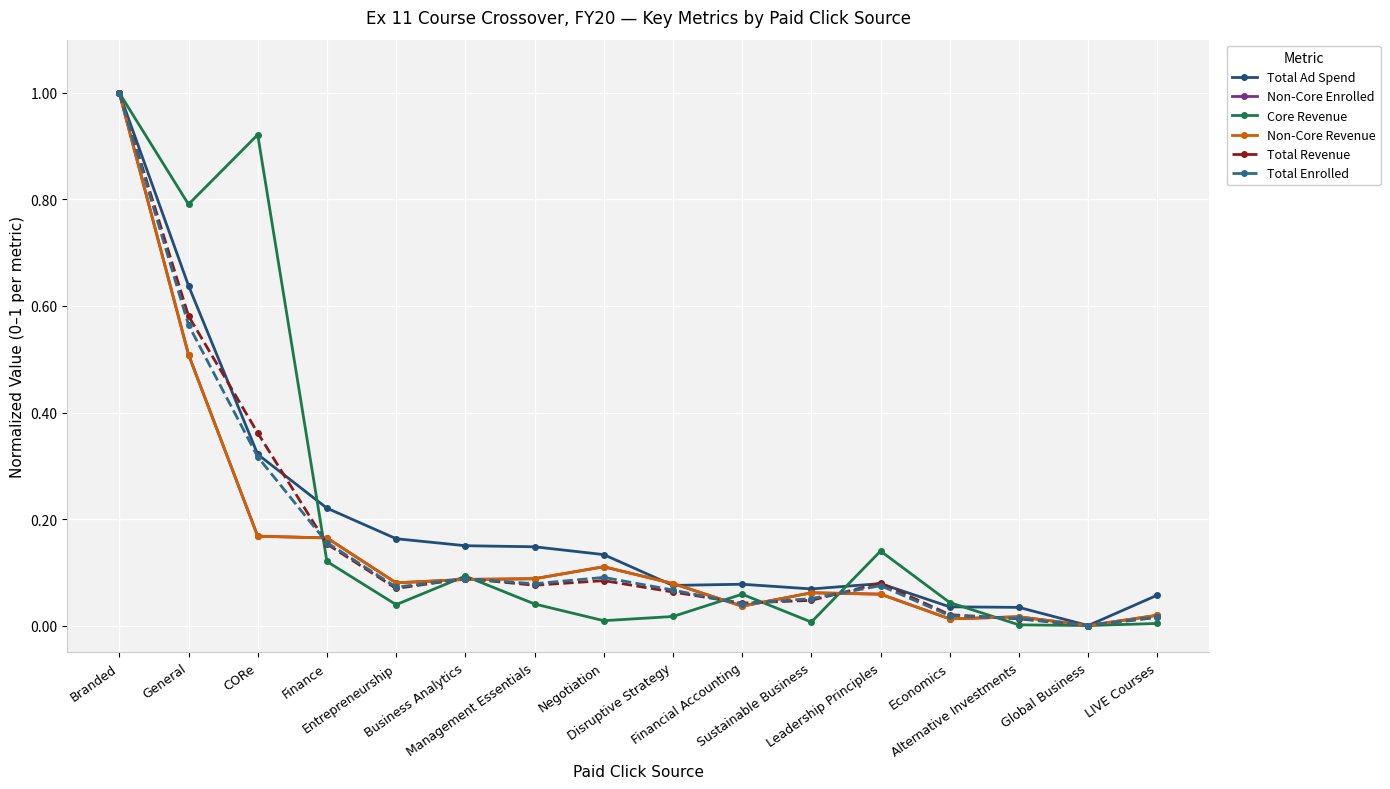

Does the chart have visible grid lines?

Yes